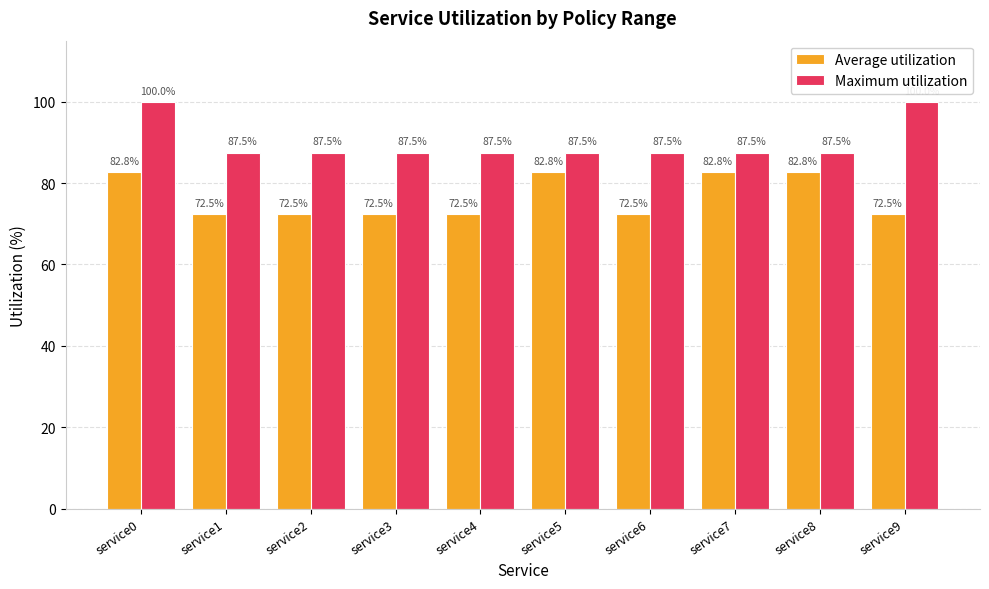

What is the average value of the Average utilization series?

76.6